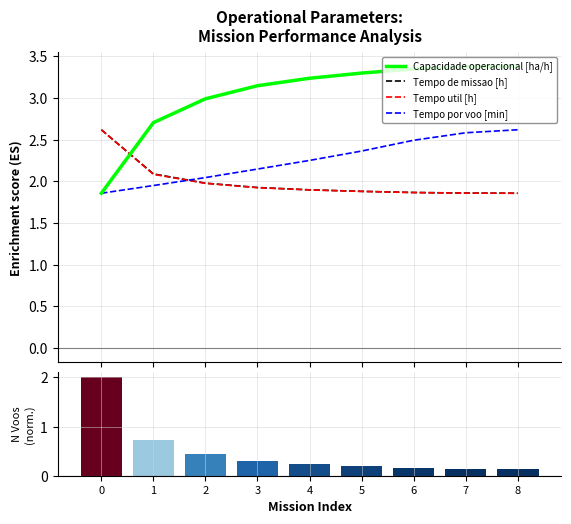

What is the value of the Tempo de missao [h] bar at the 5th from the left?

1.9